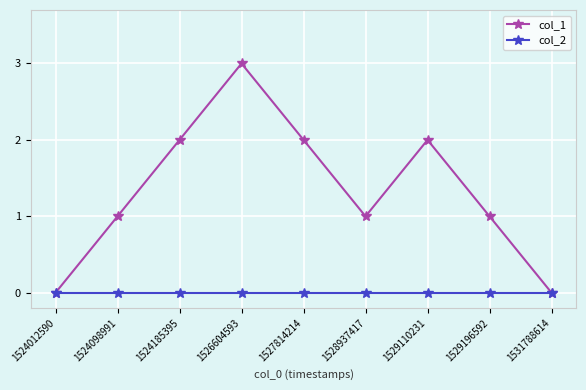

Reading left to right, what are all the values shown in this chart?

col_1: 0	1	2	3	2	1	2	1	0
col_2: 0	0	0	0	0	0	0	0	0